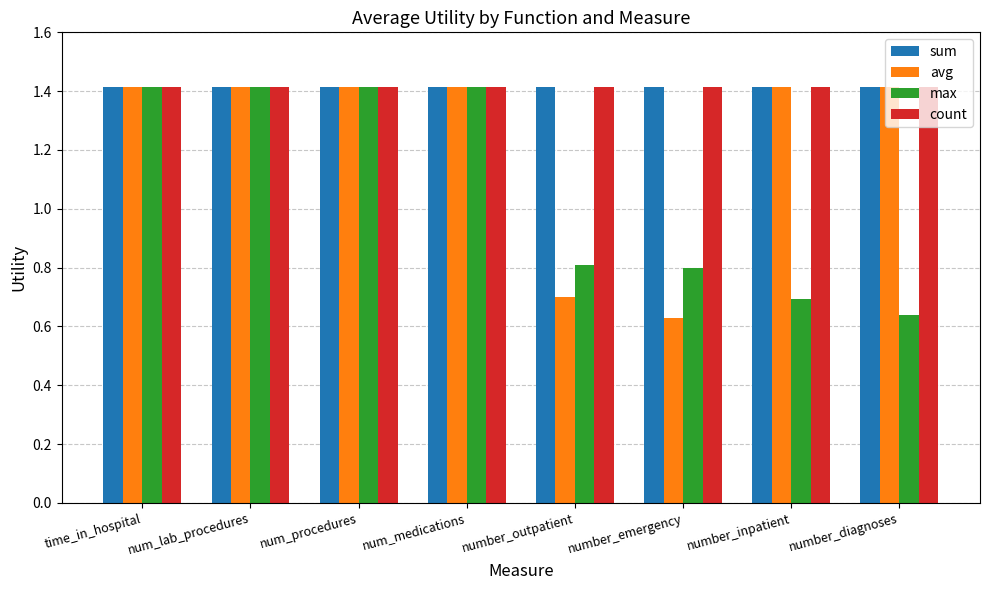

What is the approximate value of sum at number_inpatient?

1.4